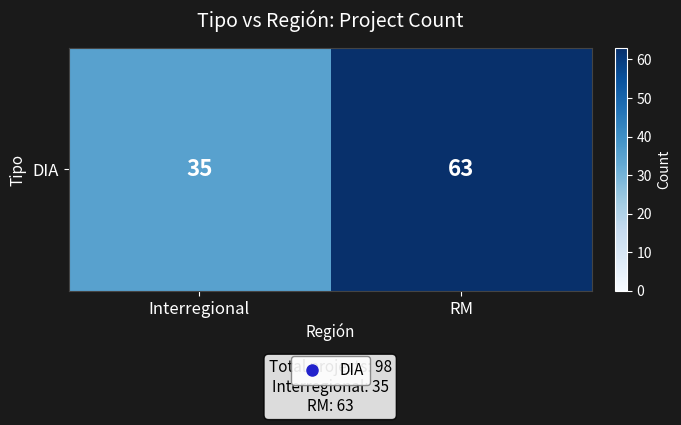

Approximately how many times larger is the value at Interregional compared to RM?

0.6